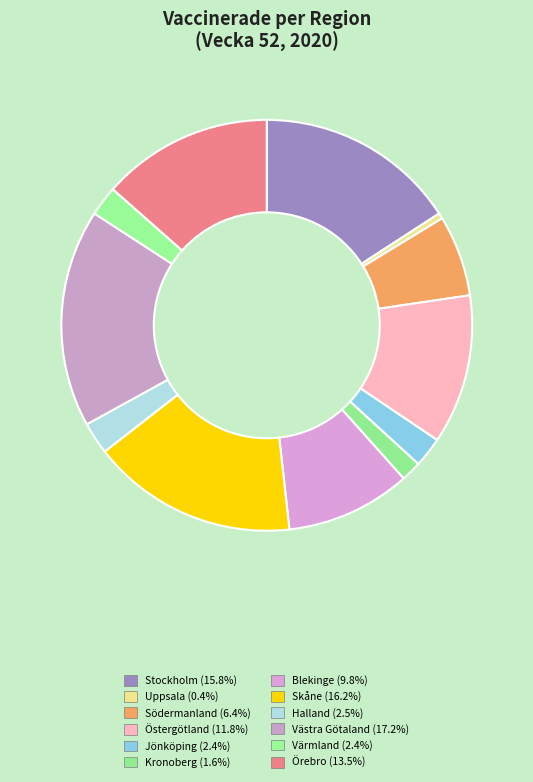

Which slice is the smallest?

Uppsala